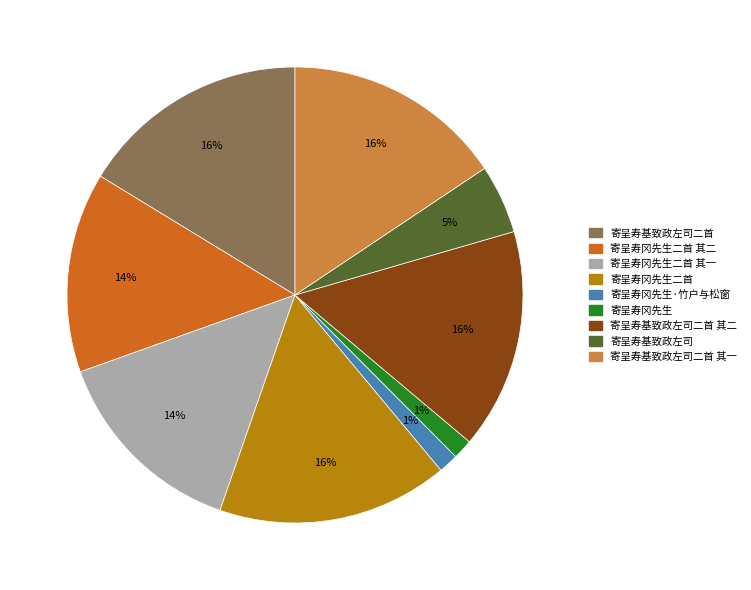

How many segments does this pie chart have?

9